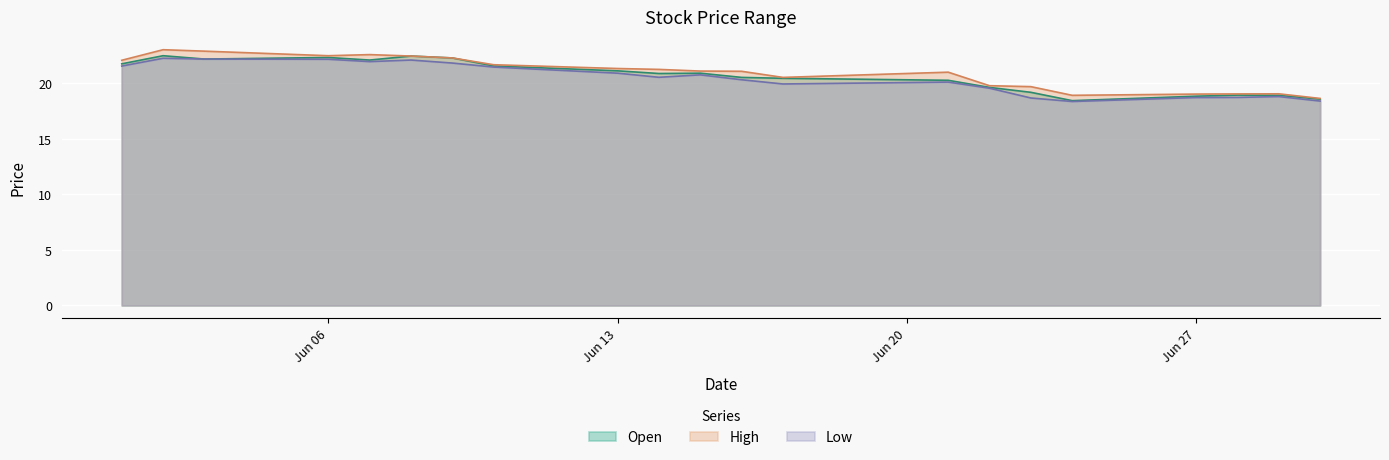

How many distinct data groups are displayed?

3